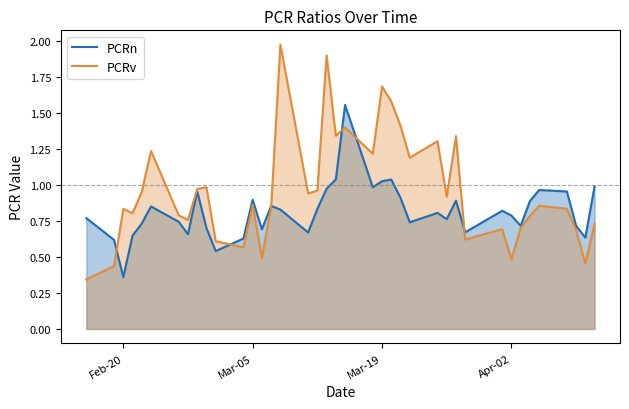

Which series has the widest spread of values?

PCRv